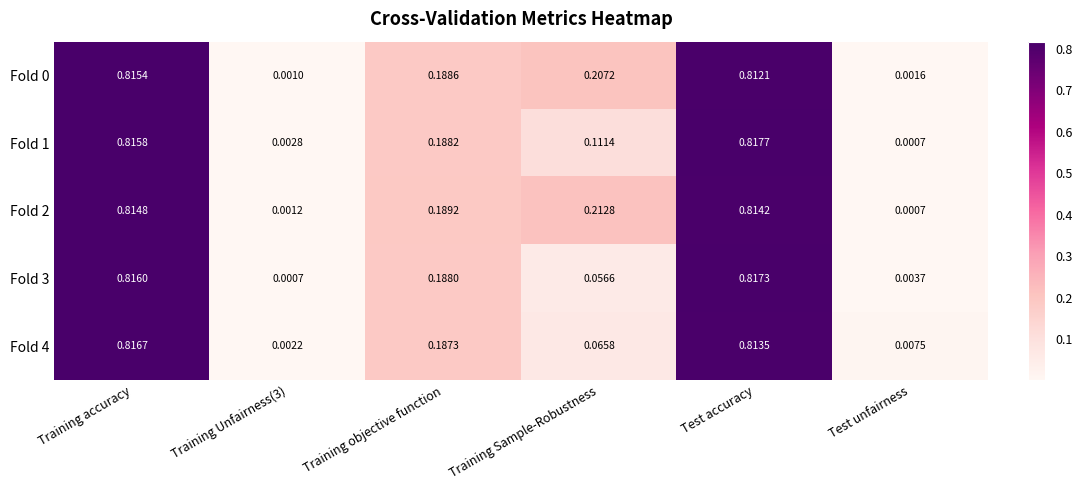

At which label does Fold 4 reach its peak?

Training accuracy